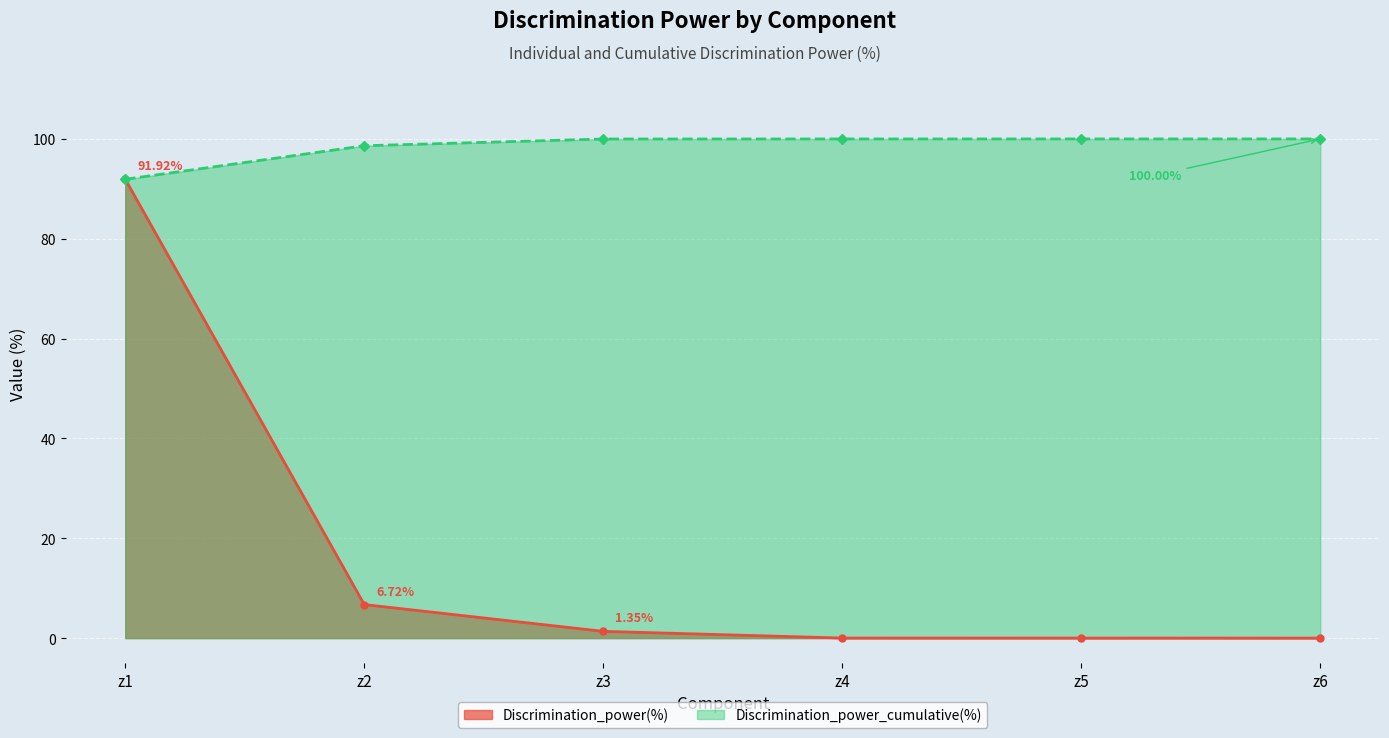

Does the chart display data point markers on the line(s)?

Yes